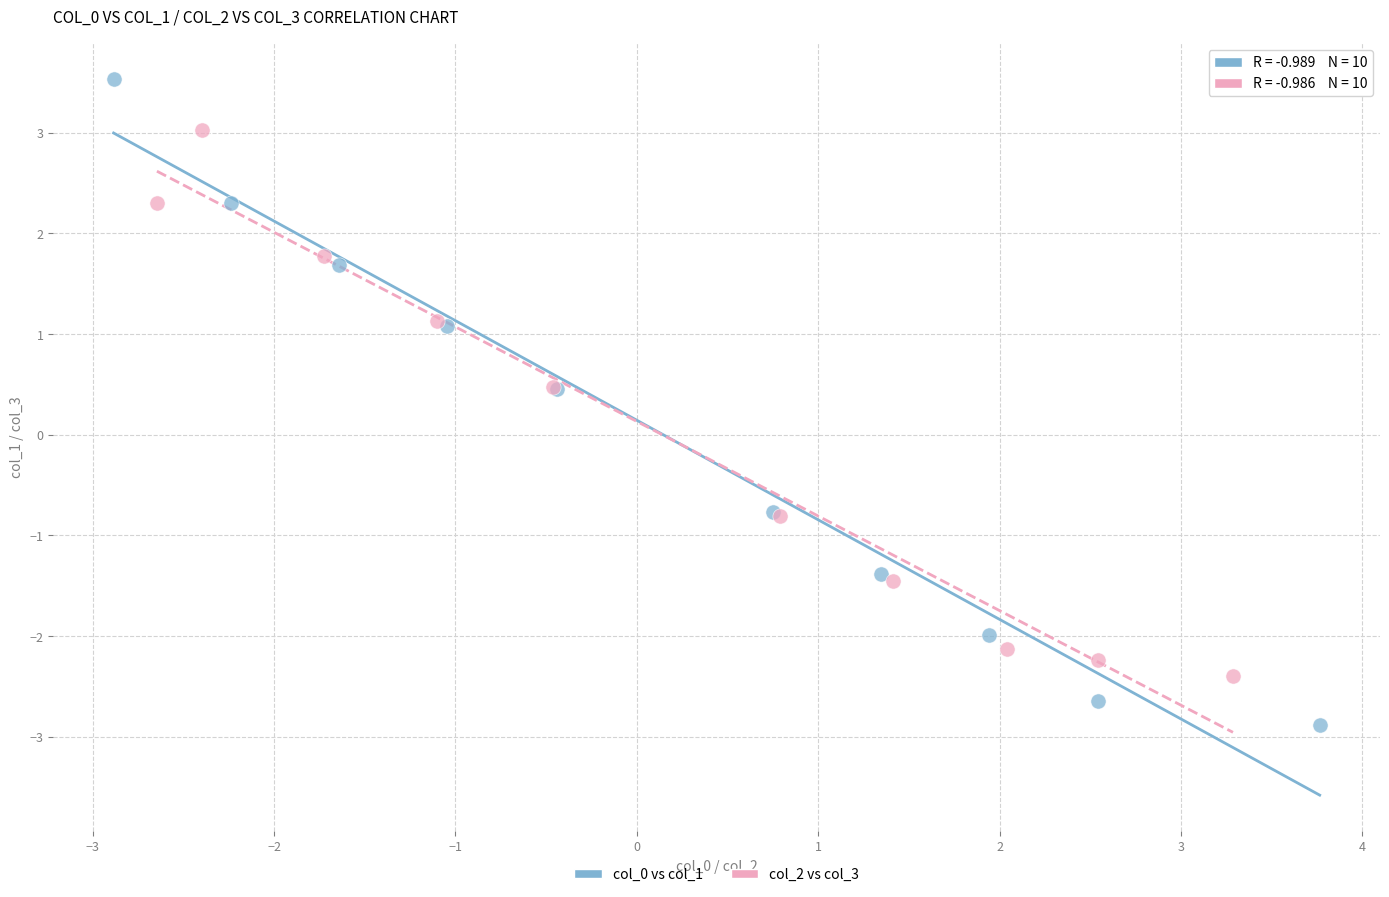

Which series contains the highest Y value?

col_0 vs col_1